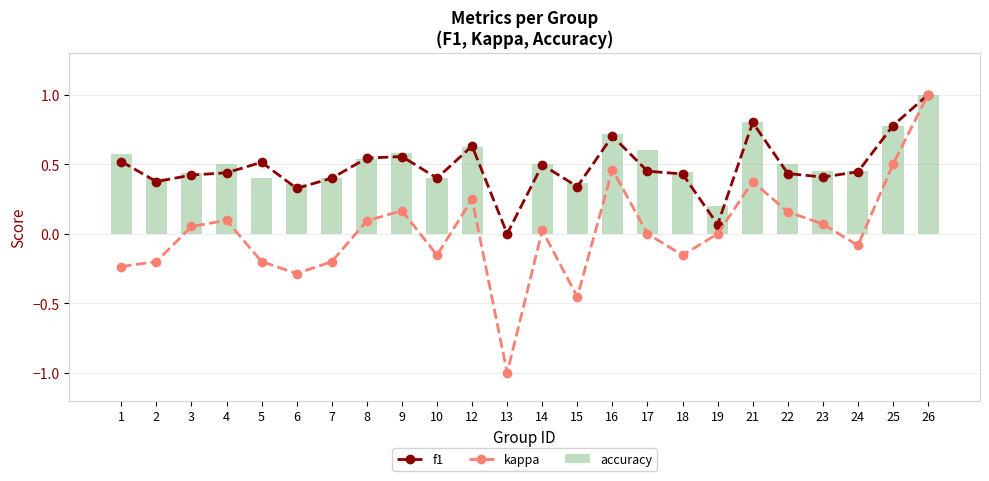

Reading right to left, list all the values displayed in this chart.

f1: 1.0	0.8	0.4	0.4	0.4	0.8	0.1	0.4	0.5	0.7	0.3	0.5	0.0	0.6	0.4	0.6	0.5	0.4	0.3	0.5	0.4	0.4	0.4	0.5
kappa: 1.0	0.5	-0.1	0.1	0.2	0.4	0.0	-0.2	0.0	0.5	-0.5	0.0	-1.0	0.2	-0.2	0.2	0.1	-0.2	-0.3	-0.2	0.1	0.1	-0.2	-0.2
accuracy: 1.0	0.8	0.4	0.5	0.5	0.8	0.2	0.4	0.6	0.7	0.4	0.5	0.0	0.6	0.4	0.6	0.5	0.4	0.4	0.4	0.5	0.4	0.4	0.6